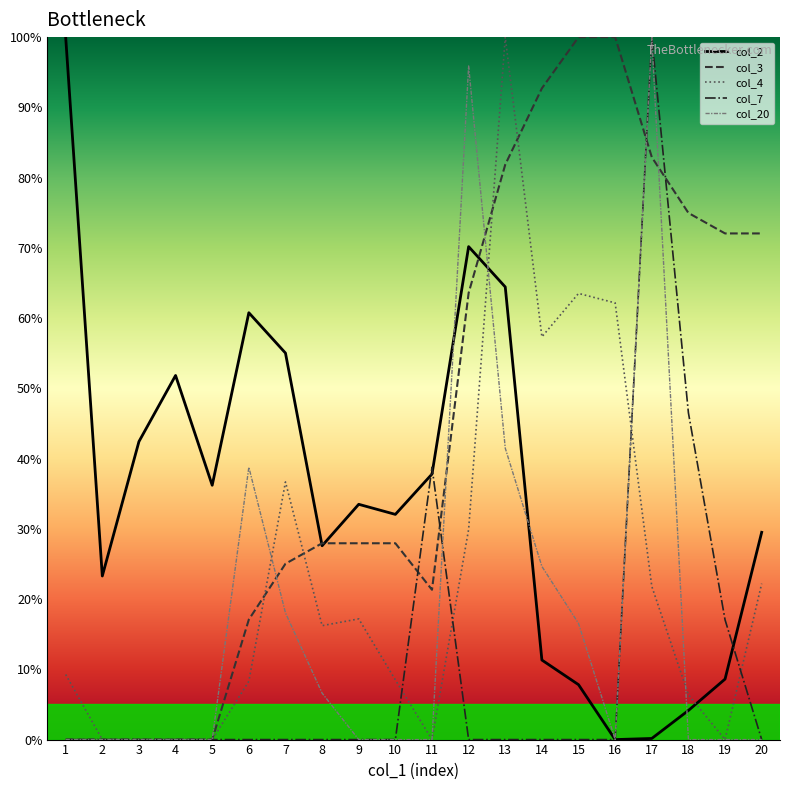

What is the difference between the col_2 values at 6 and 14?

49.4